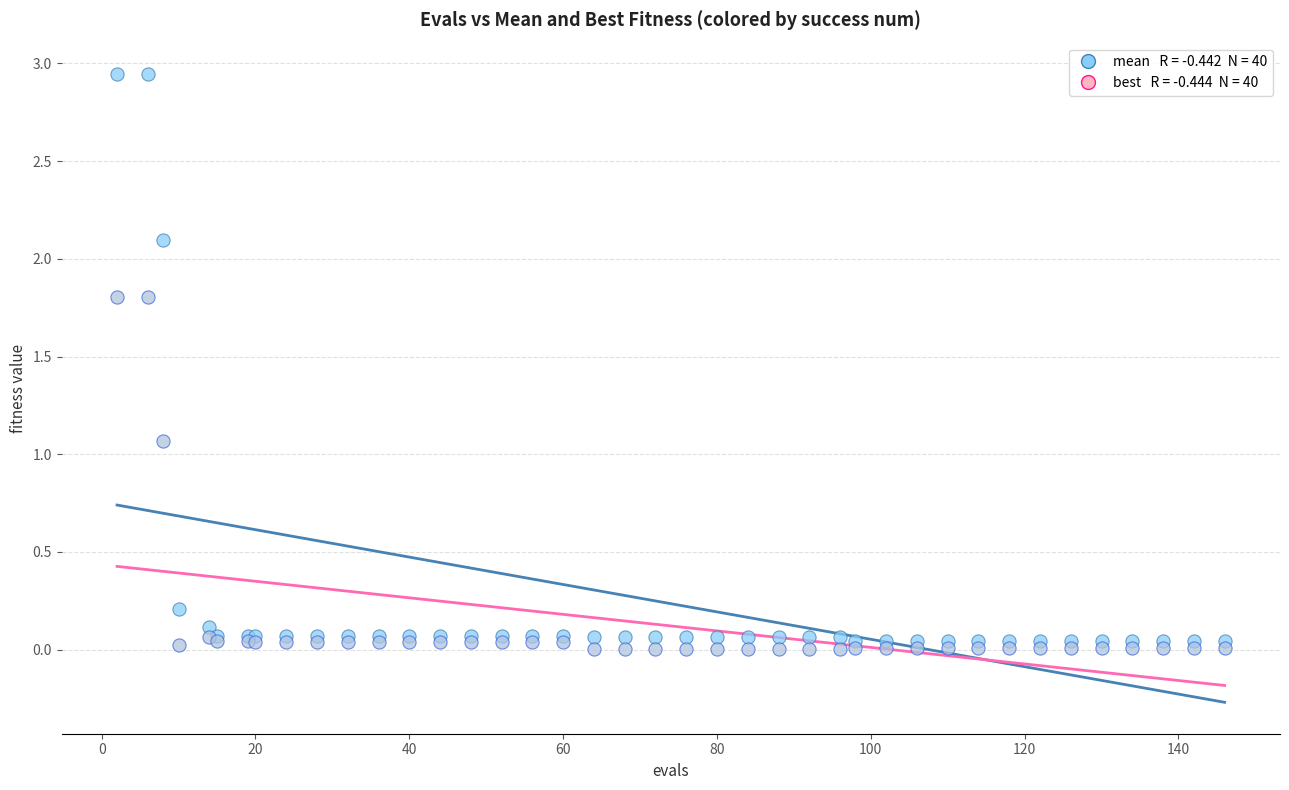

Across all series, what Y value is closest to 1?

1.1